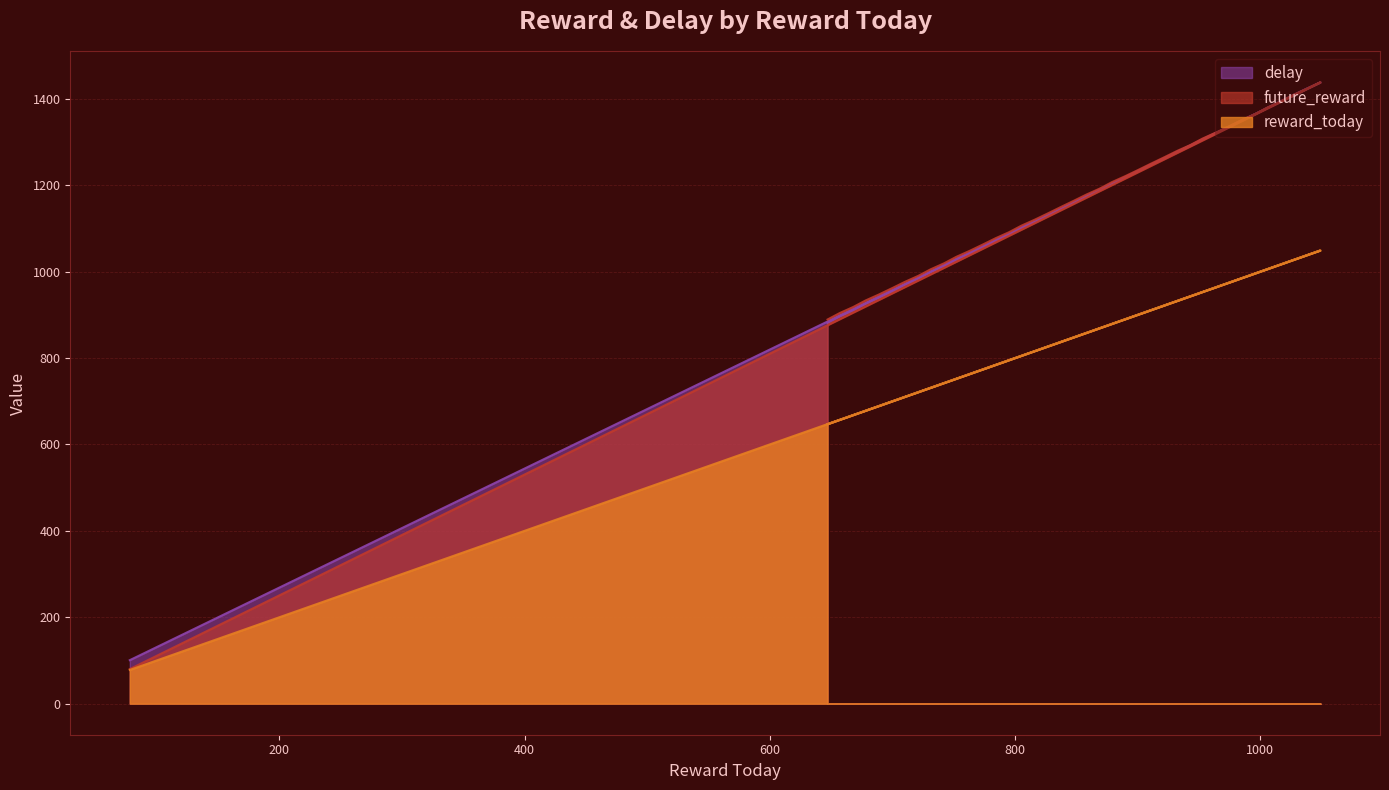

How many intersections are there between delay and future_reward?

3